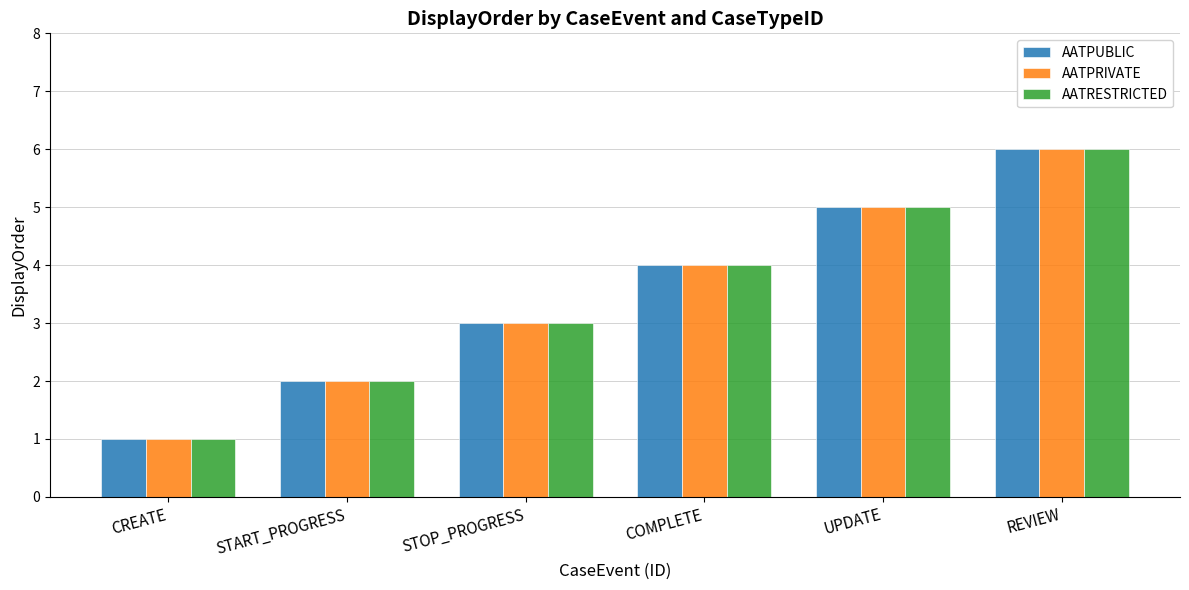

What is the difference between the second highest and second lowest values in the AATRESTRICTED series?

3